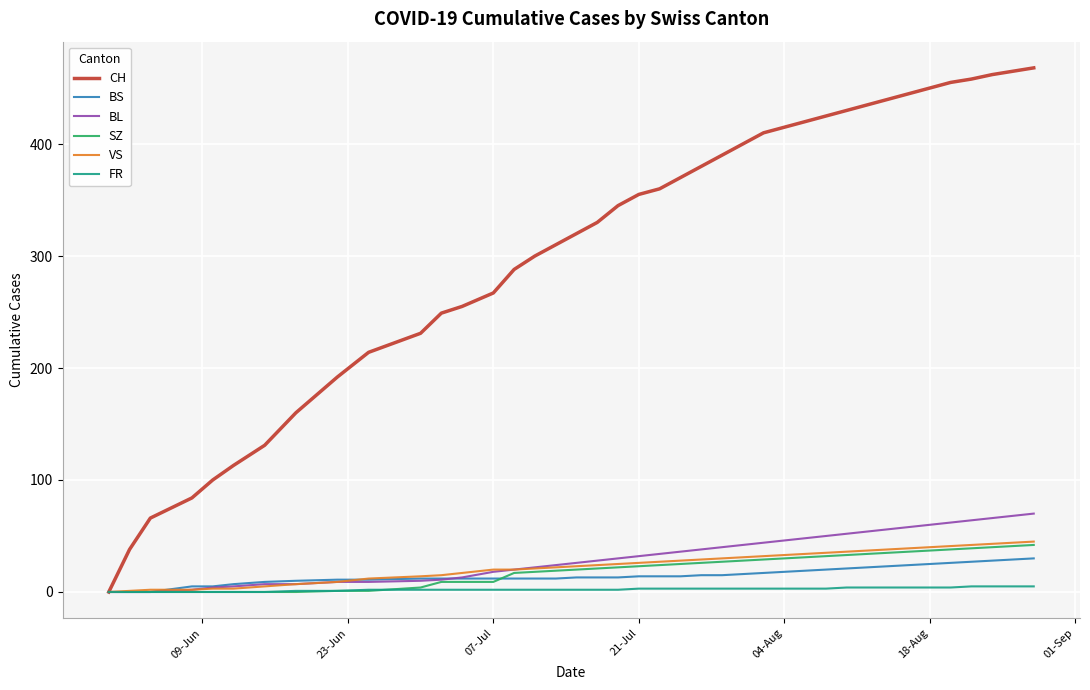

What is the average value of the BL series?

32